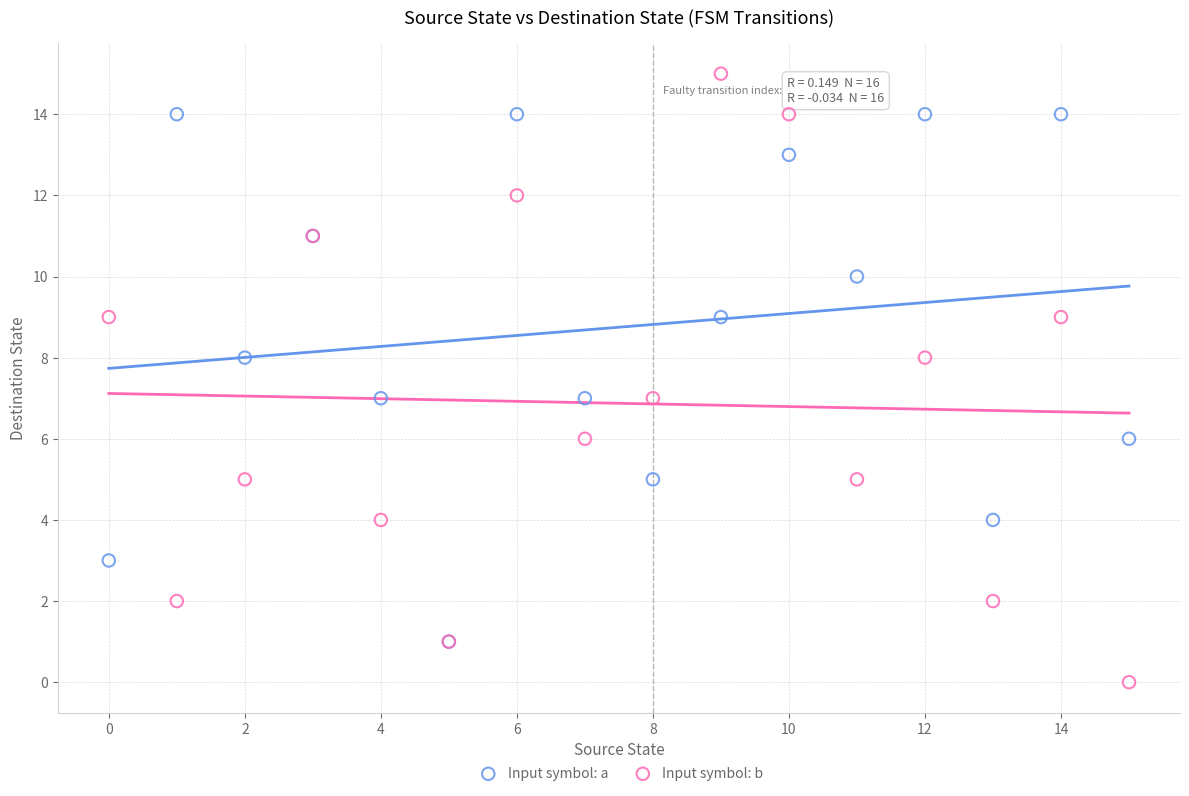

Which series reaches the minimum Y coordinate?

Input symbol: b